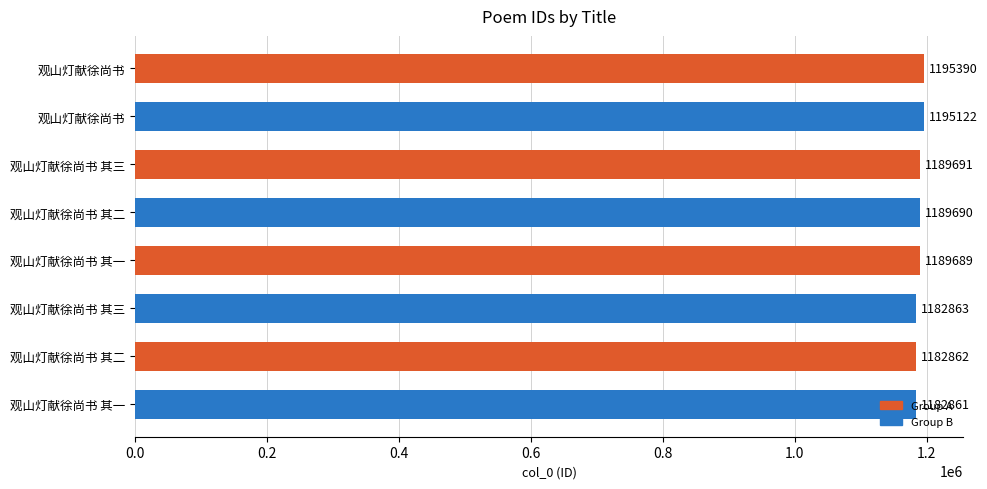

How many bars are there in total?

8